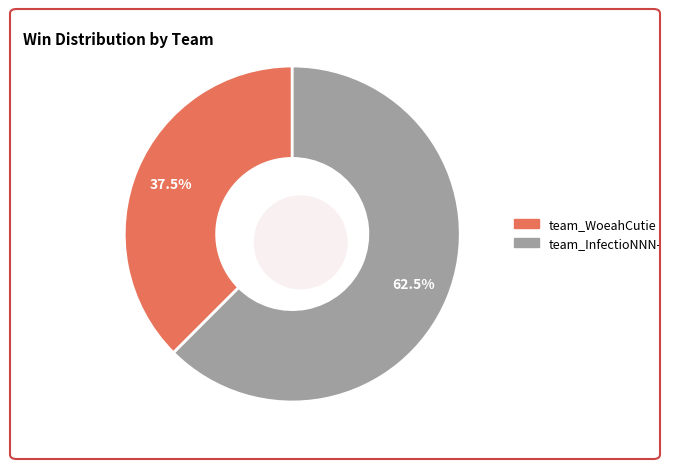

The team_WoeahCutie slice represents 31% of the pie. True or false?

False